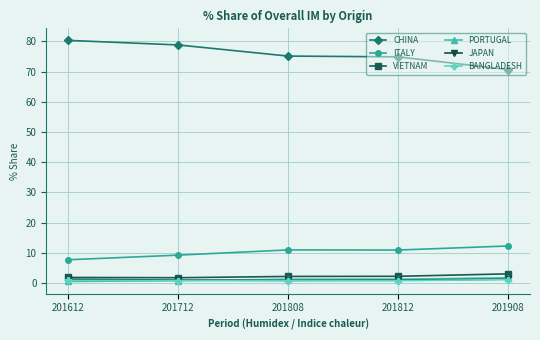

The value of CHINA at 201712 is 78.8. True or false?

True